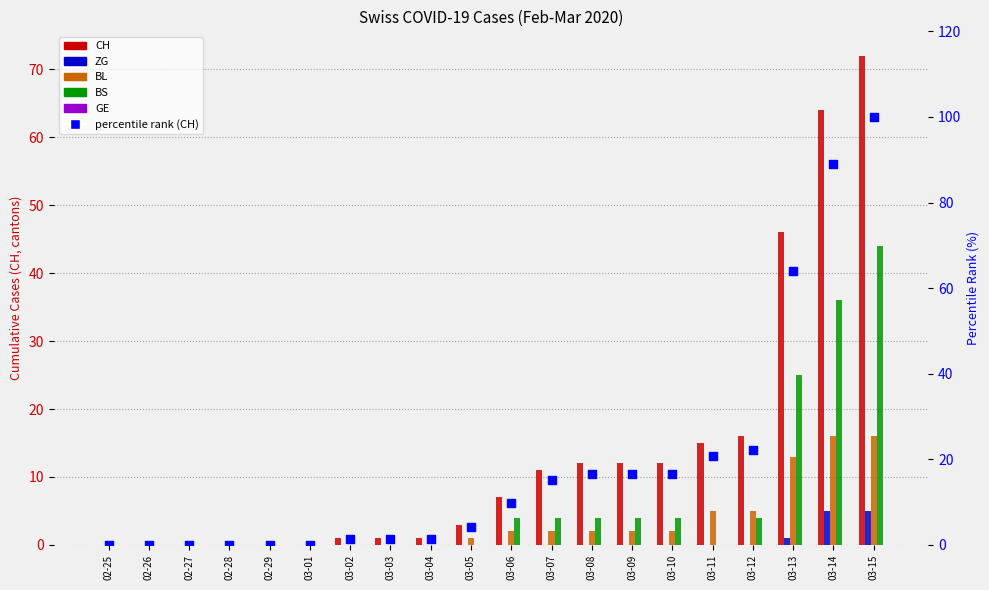

At how many categories does at least one series exceed 59?

3